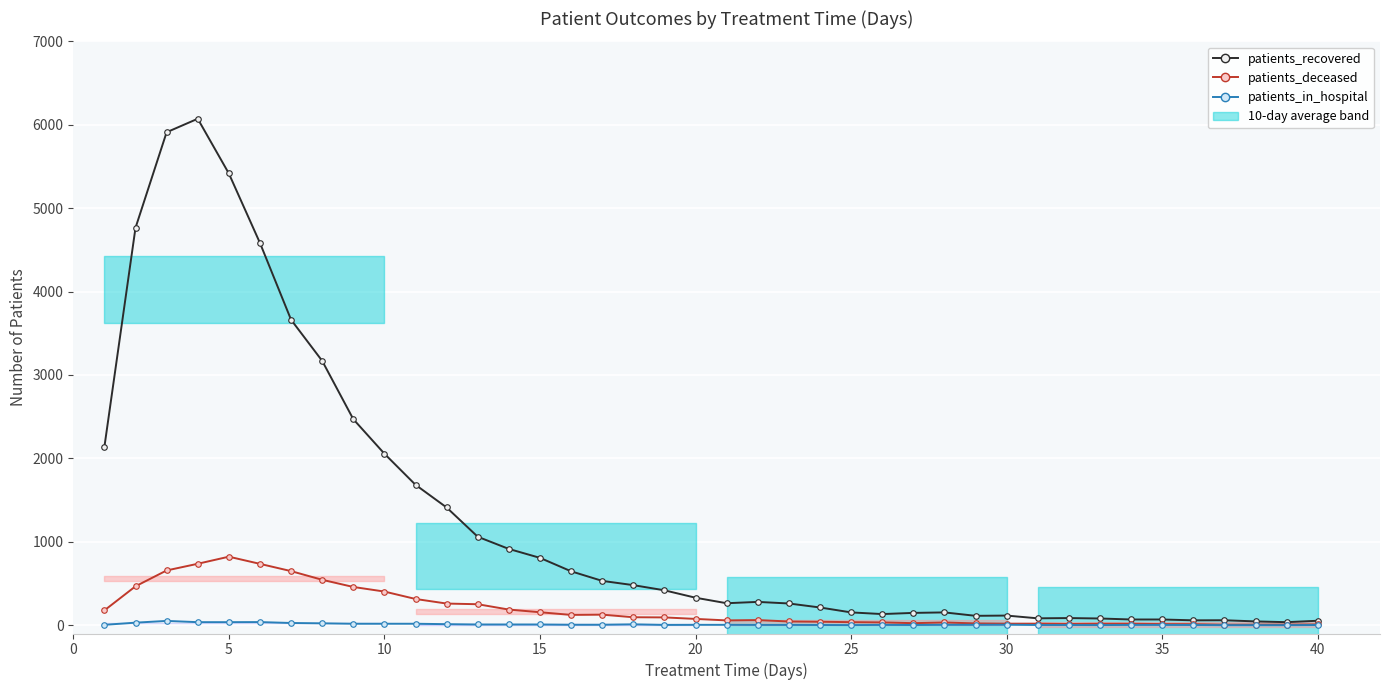

Is it true that patients_deceased equals 1100 at 30?

False